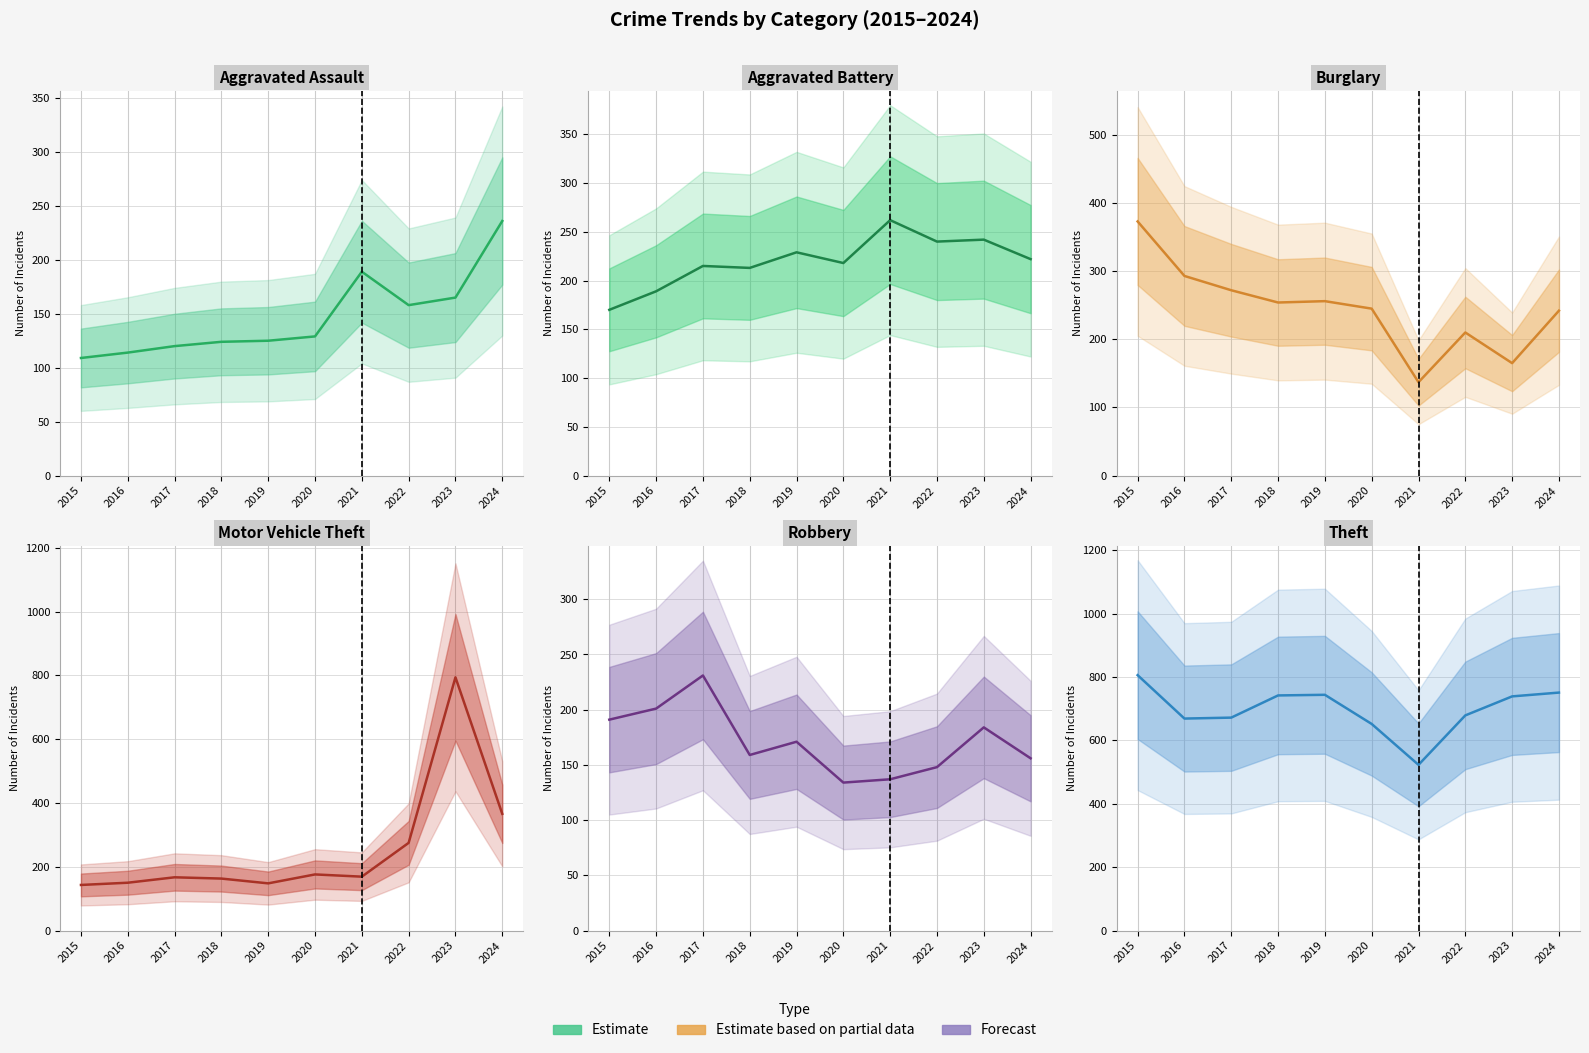

What is the total value across all series at 2023?

2289